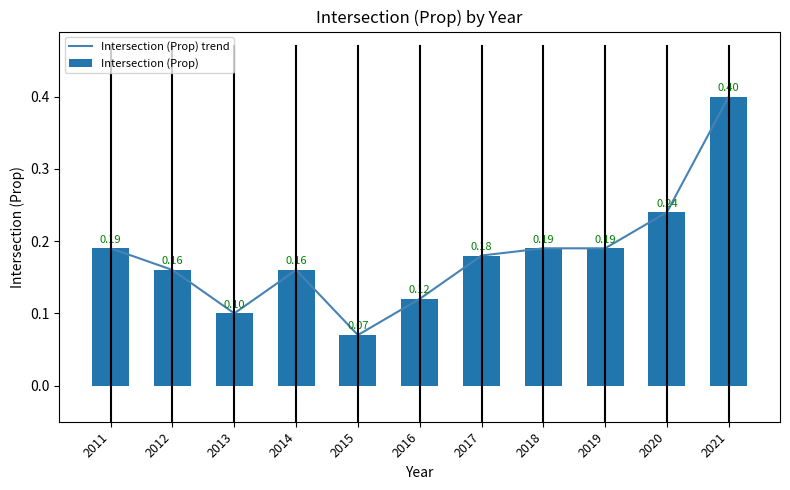

What is the sum of the Intersection (Prop) trend values at 2013 and 2016?

0.2